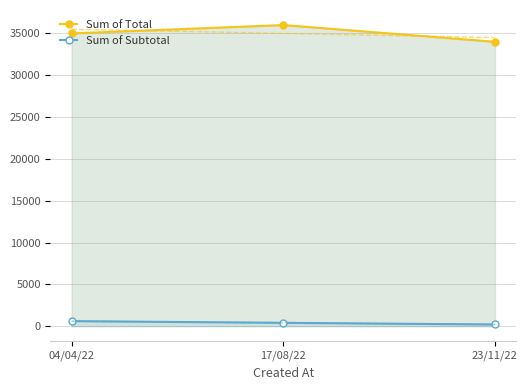

True or false: Sum of Total has a value of 34000 at 23/11/22.

True